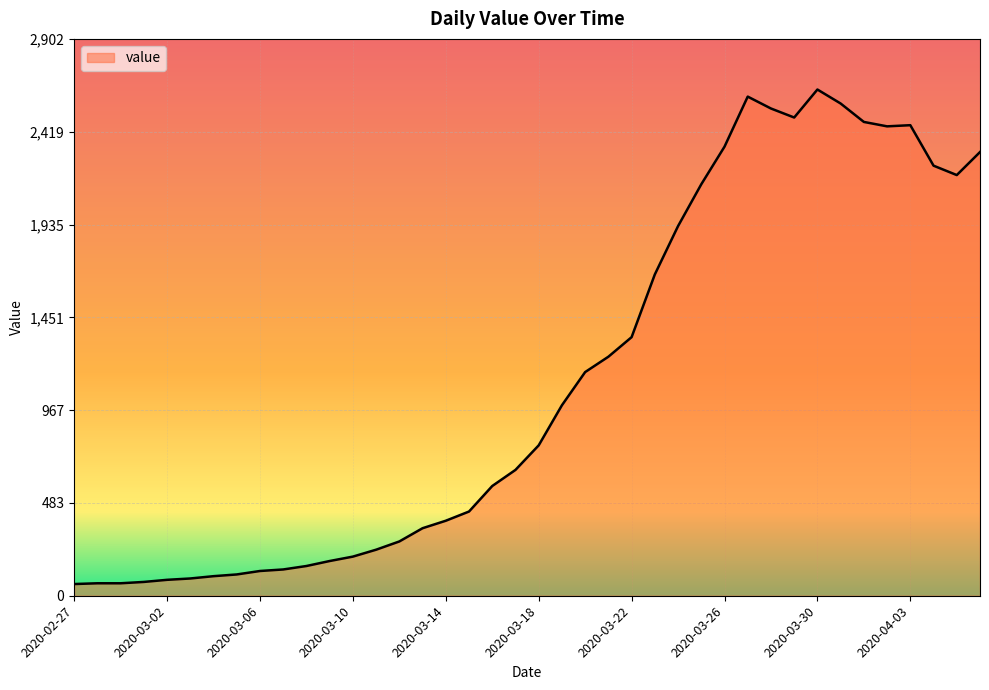

What is the minimum value shown in the chart?

61